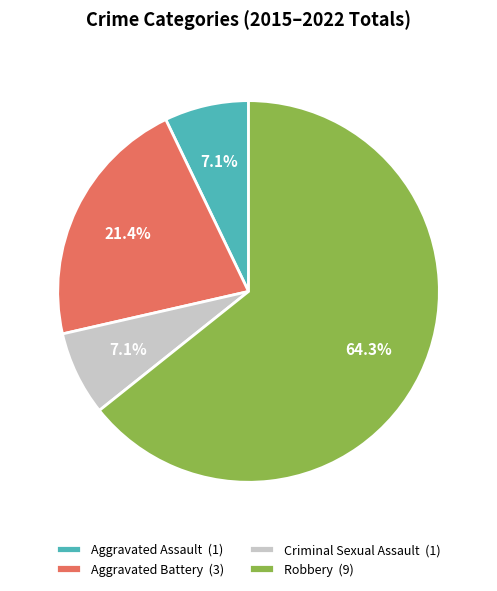

How many slices are in this pie chart?

4